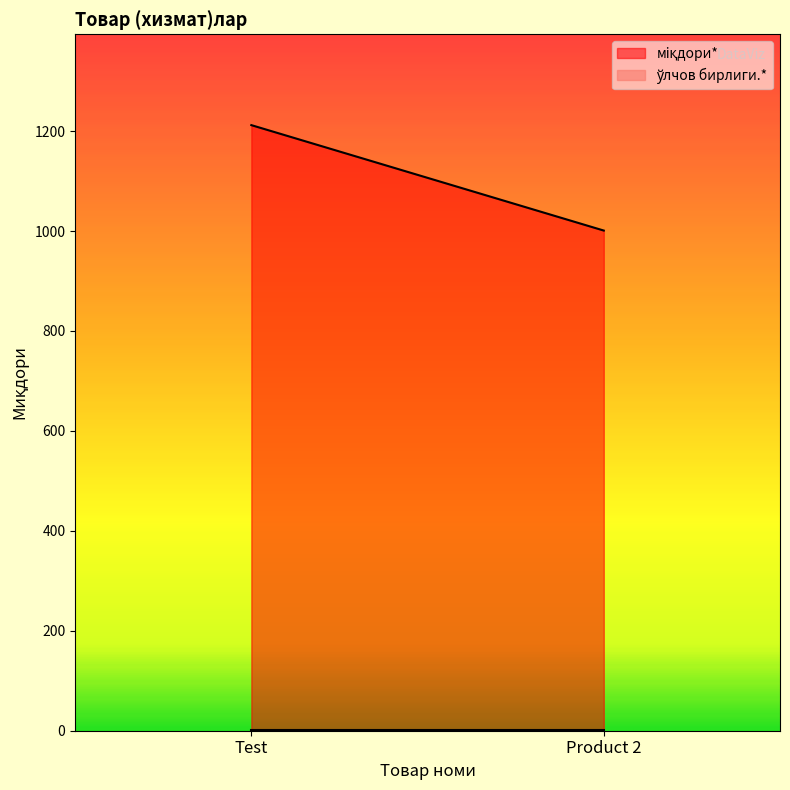

What are all the series names shown in the legend?

мiқдори*, ўлчов бирлиги.*